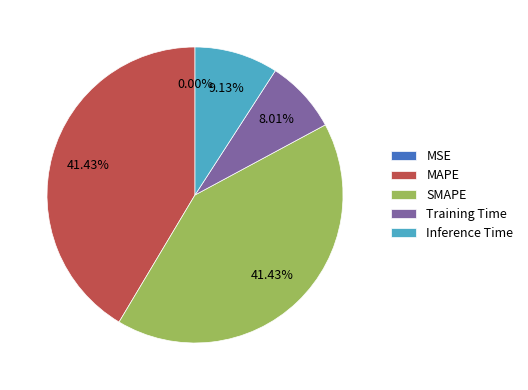

Between Training Time and SMAPE, which is larger?

SMAPE